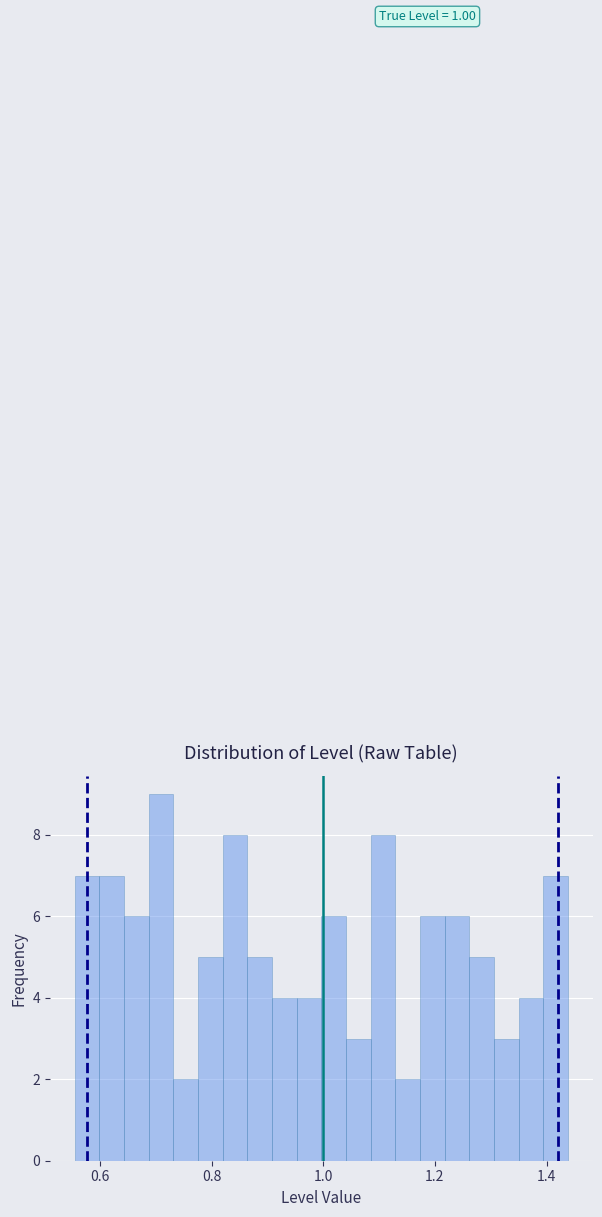

Read against the x-axis, roughly where is the centre of the tallest bar?

0.70